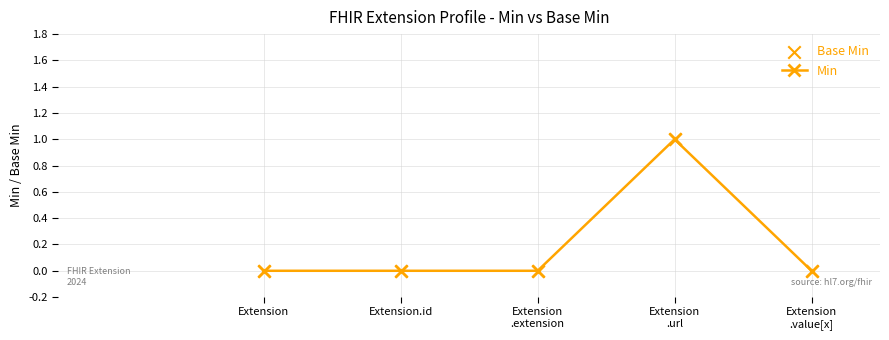

True or false: the data has more than 2 interior local peaks.

False